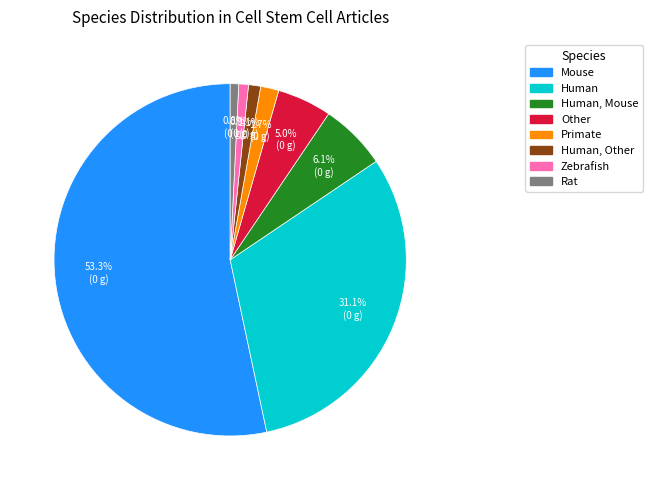

Is there a majority slice in this chart?

Yes